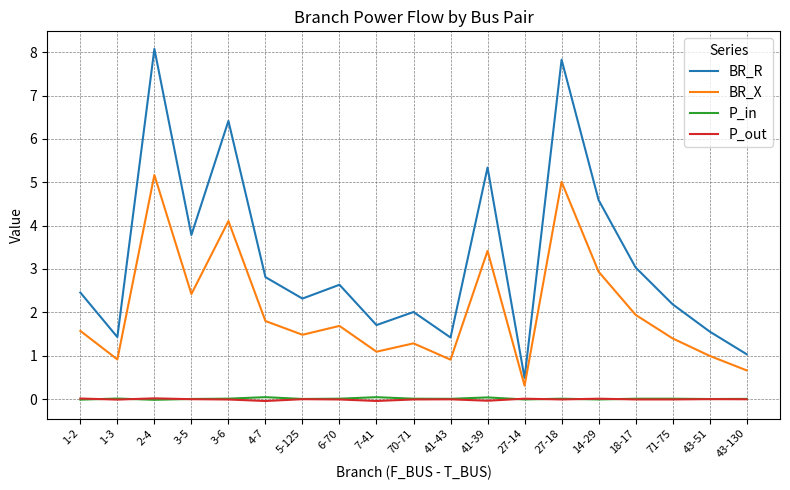

What is the difference between the BR_R values at 27-14 and 43-130?

0.6